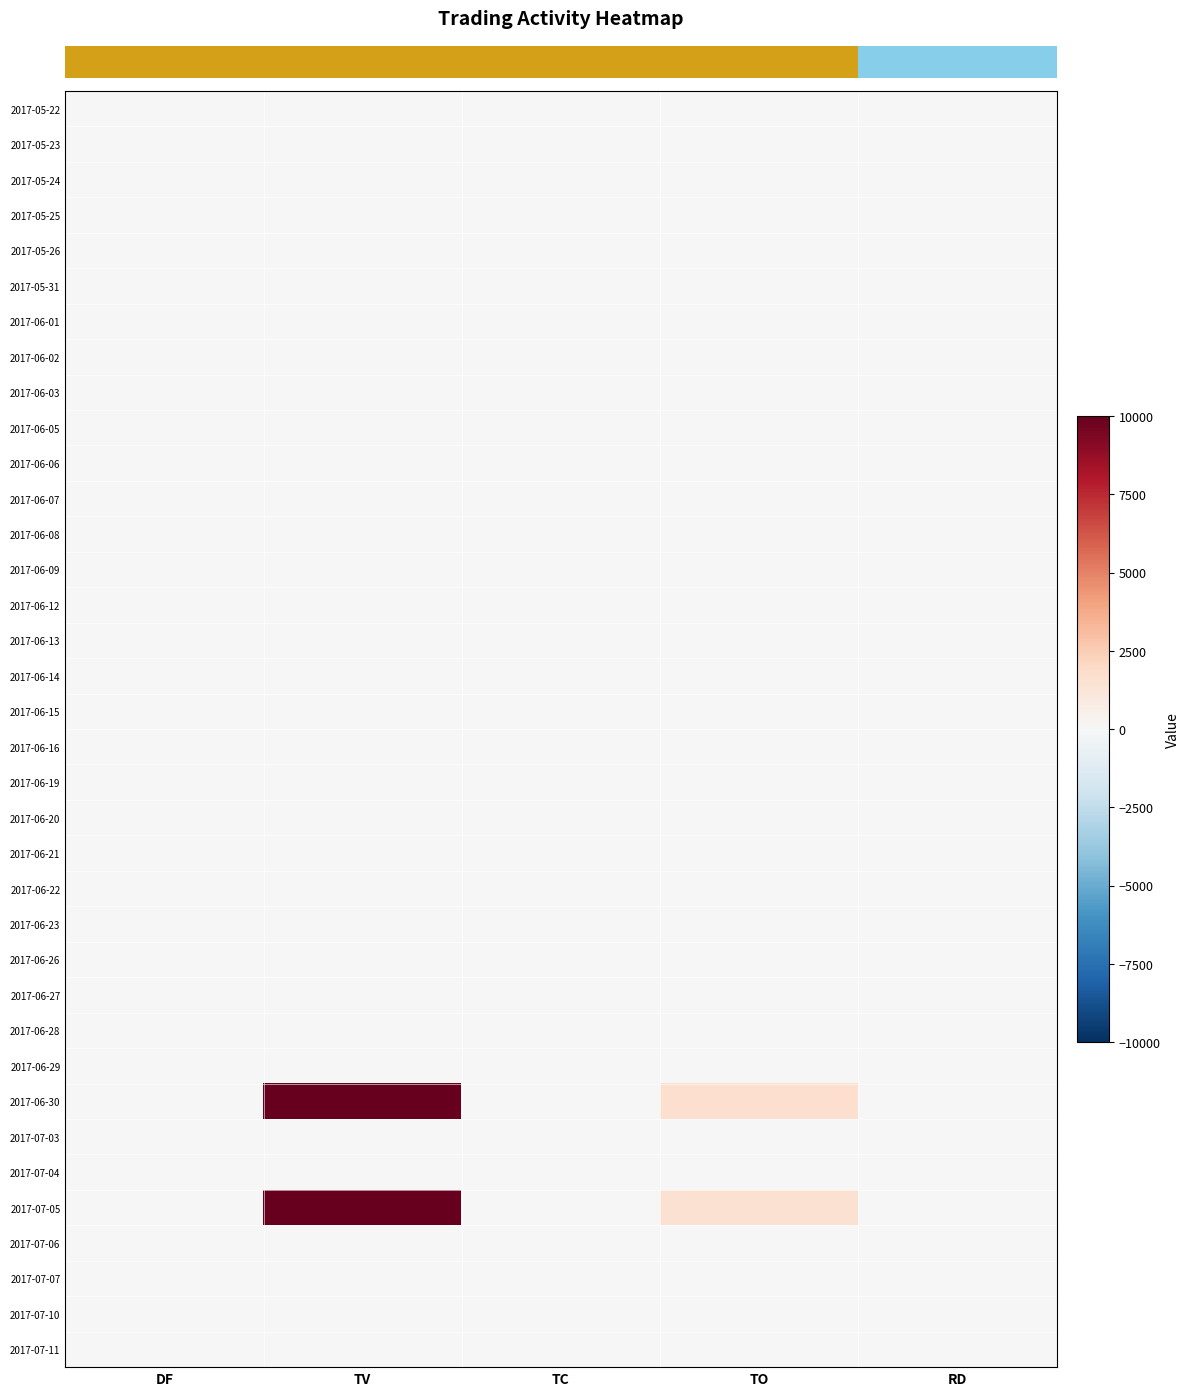

At which category is the sum across all series the highest?

TV